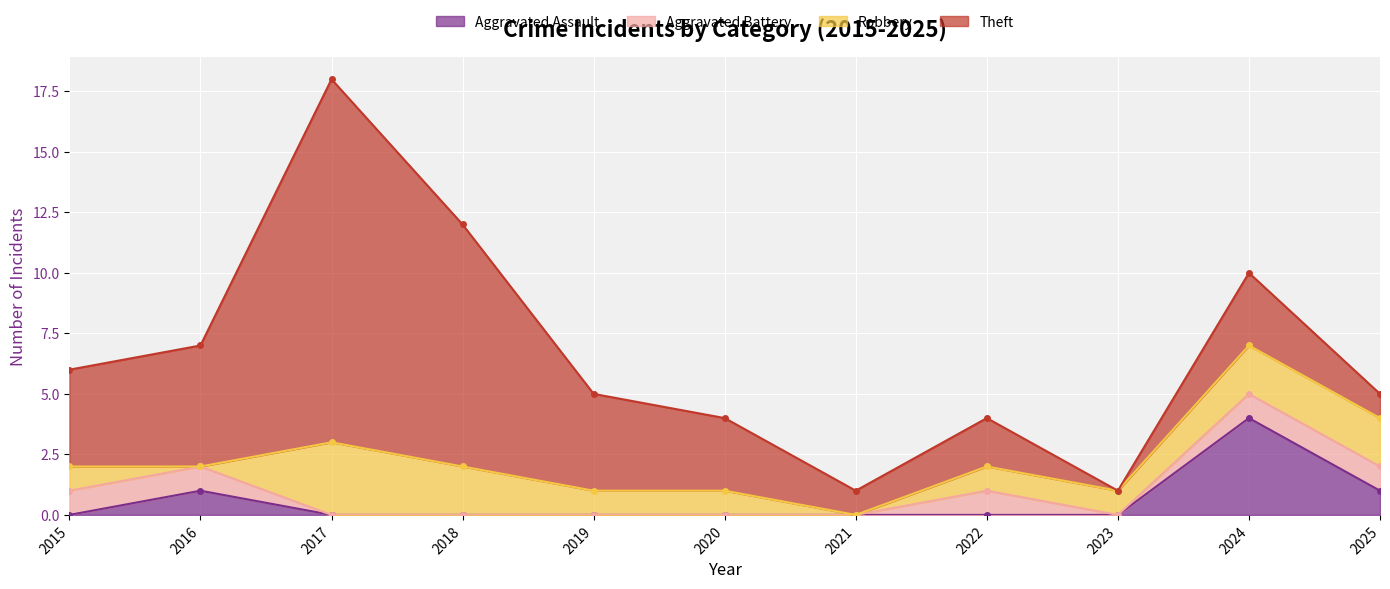

In Aggravated Battery, how many points are higher than both neighbors (excluding endpoints)?

1